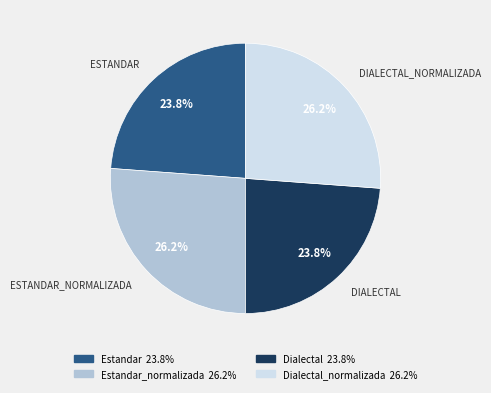

Is there a majority slice in this chart?

No